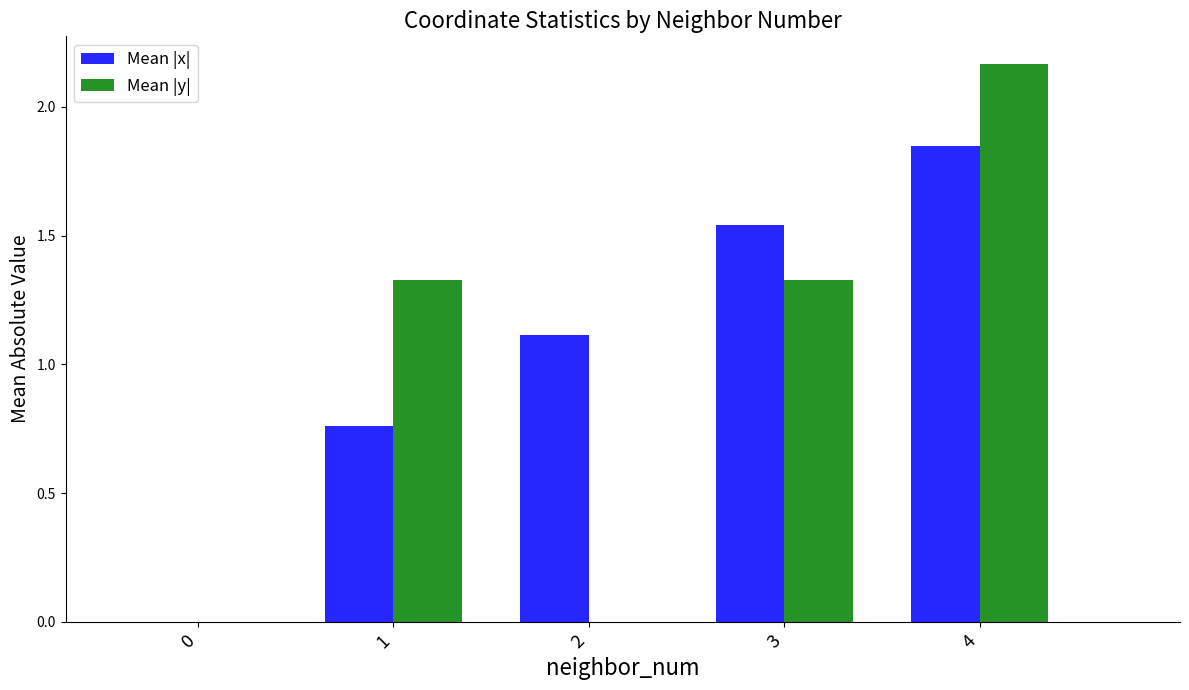

Count the number of data series in this chart.

2